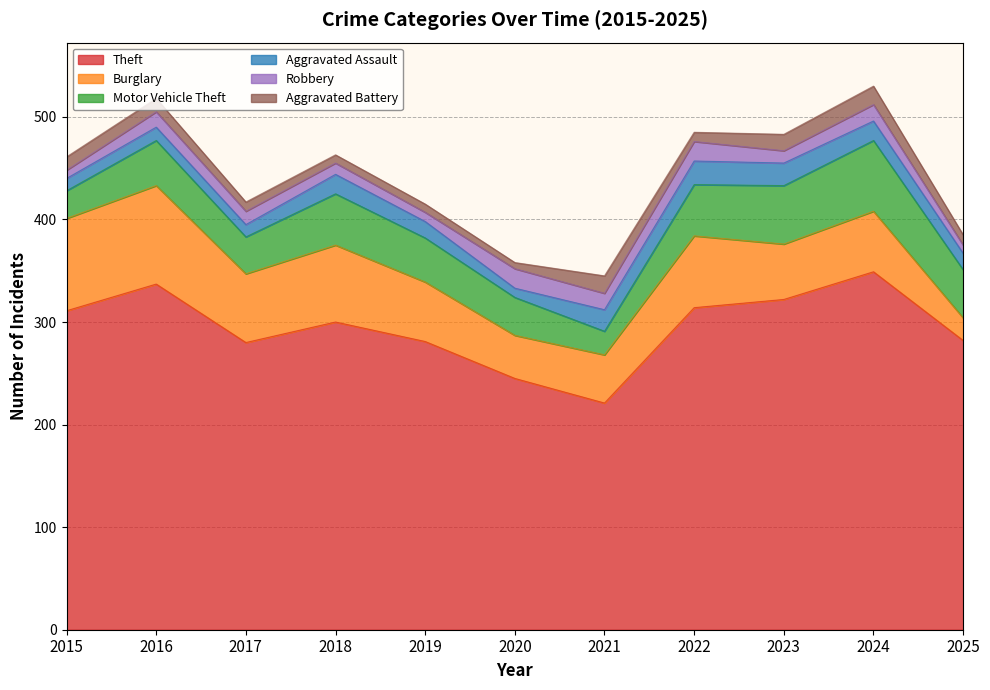

The value of Aggravated Assault at 2016 is 13. True or false?

True